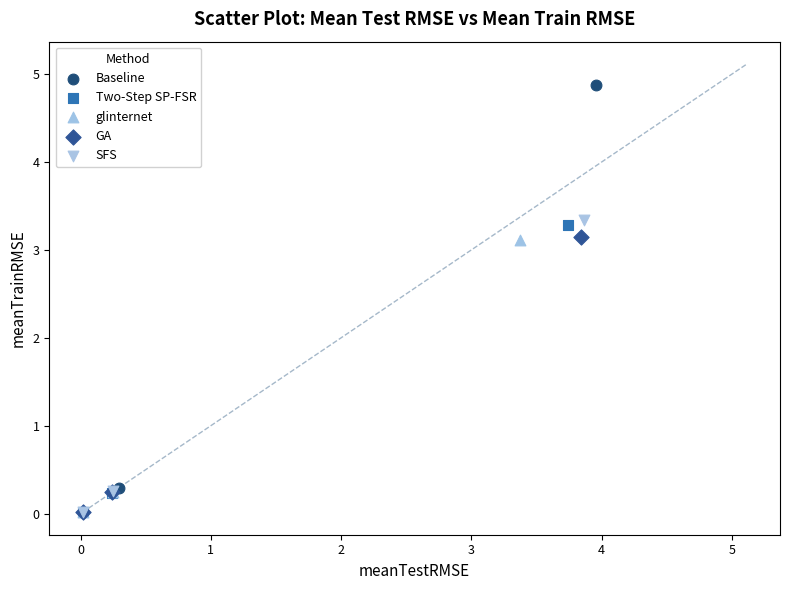

Which series reaches the maximum Y coordinate?

Baseline